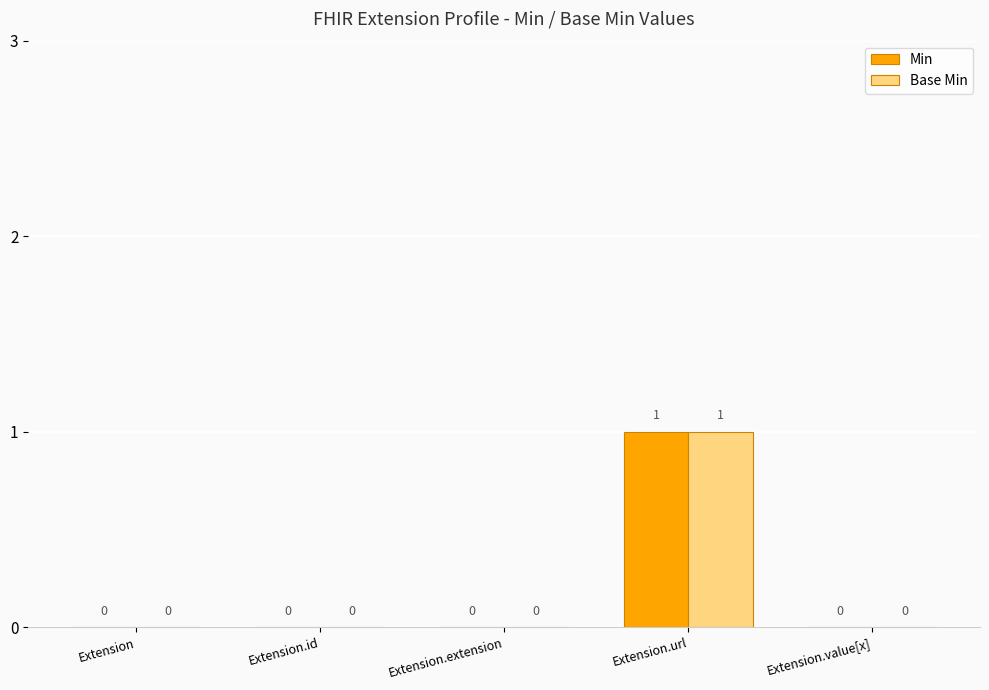

Reading left to right, extract all data points from this chart.

Min: Extension=0	Extension.id=0	Extension.extension=0	Extension.url=1	Extension.value[x]=0
Base Min: Extension=0	Extension.id=0	Extension.extension=0	Extension.url=1	Extension.value[x]=0